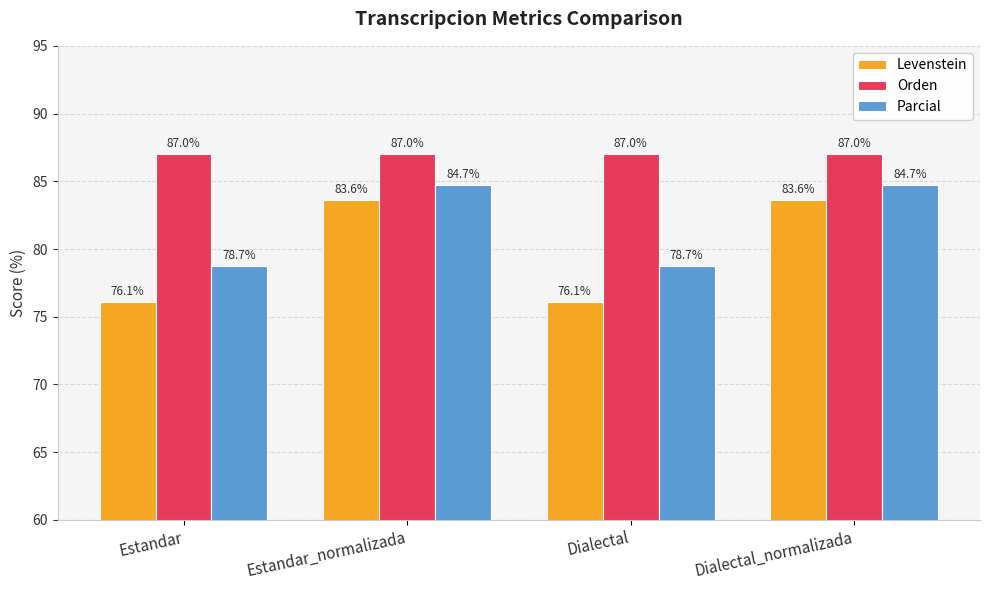

The Parcial series shows 39.1 at Dialectal_normalizada. True or false?

False